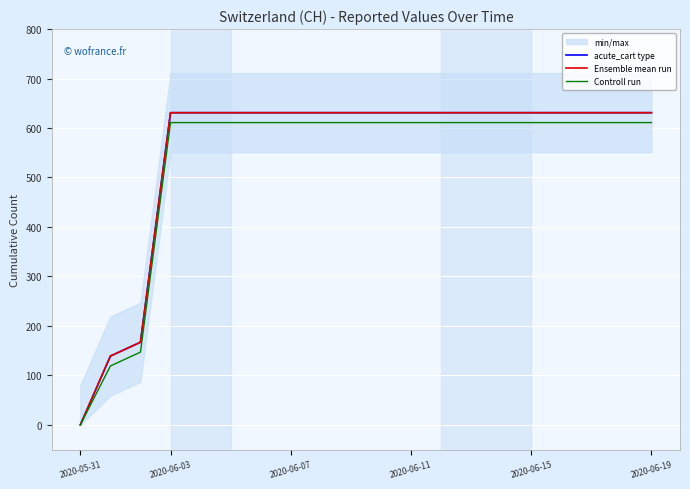

What is the total value across all series at 16?

1873